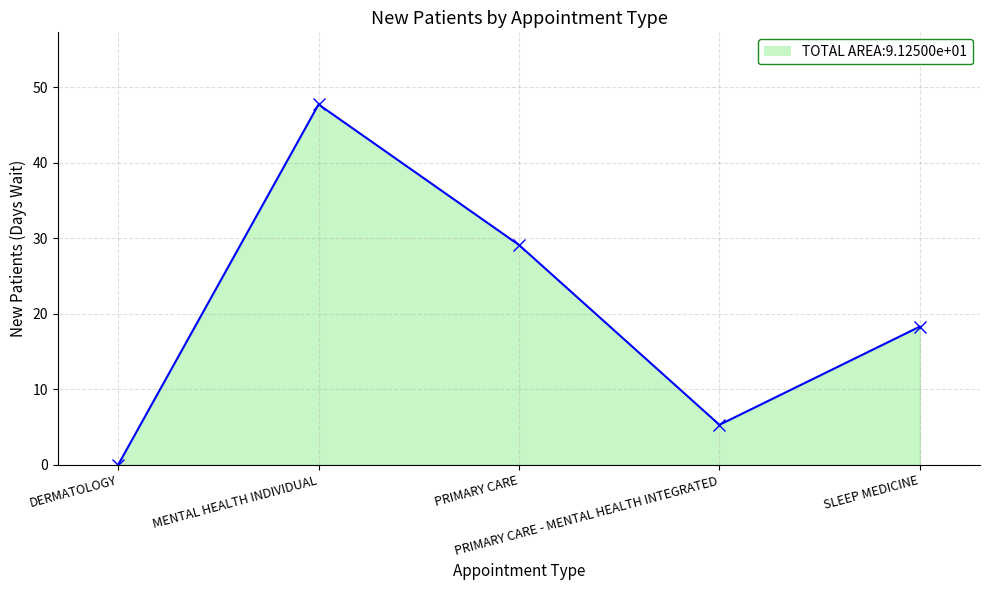

At which category does the chart reach its minimum across all series?

DERMATOLOGY